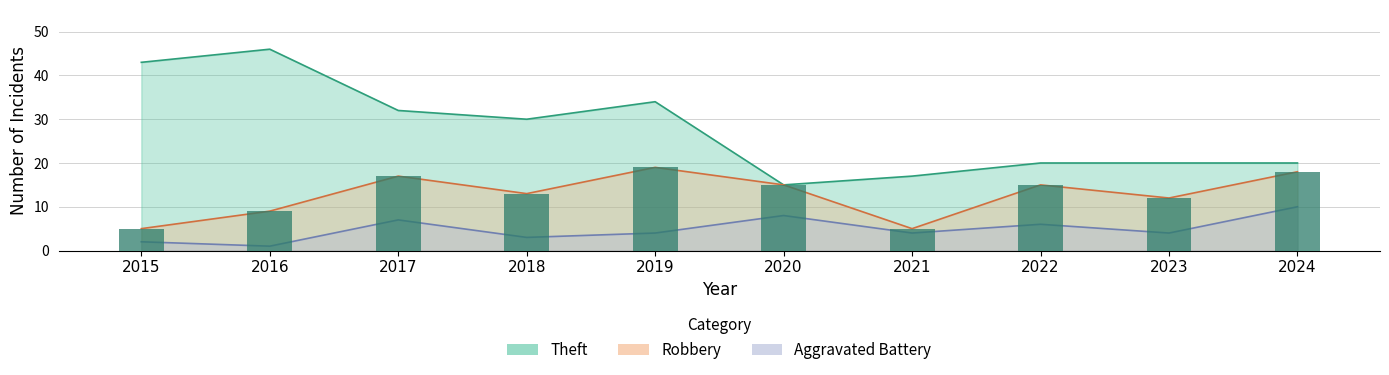

List the series in order of their overall mean, lowest first.

Aggravated Battery, Robbery, Theft